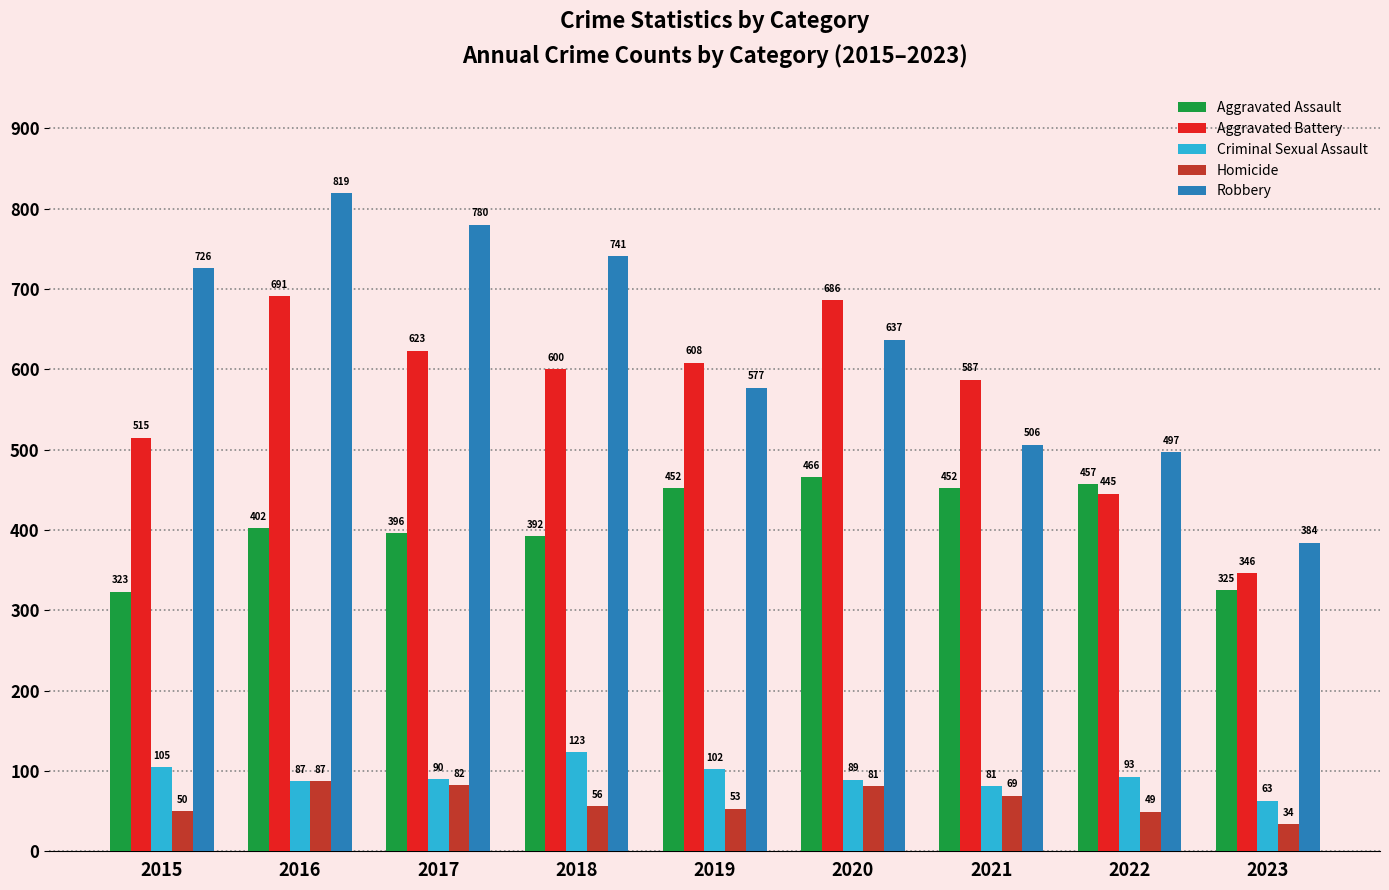

What is the greatest value displayed?

819